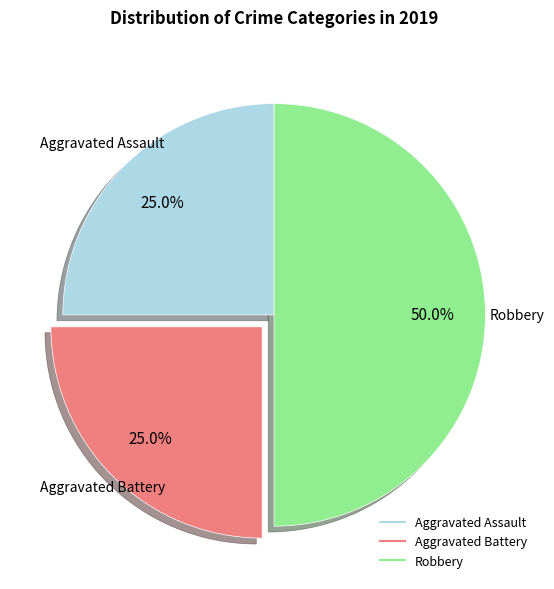

How many slices are in this pie chart?

3